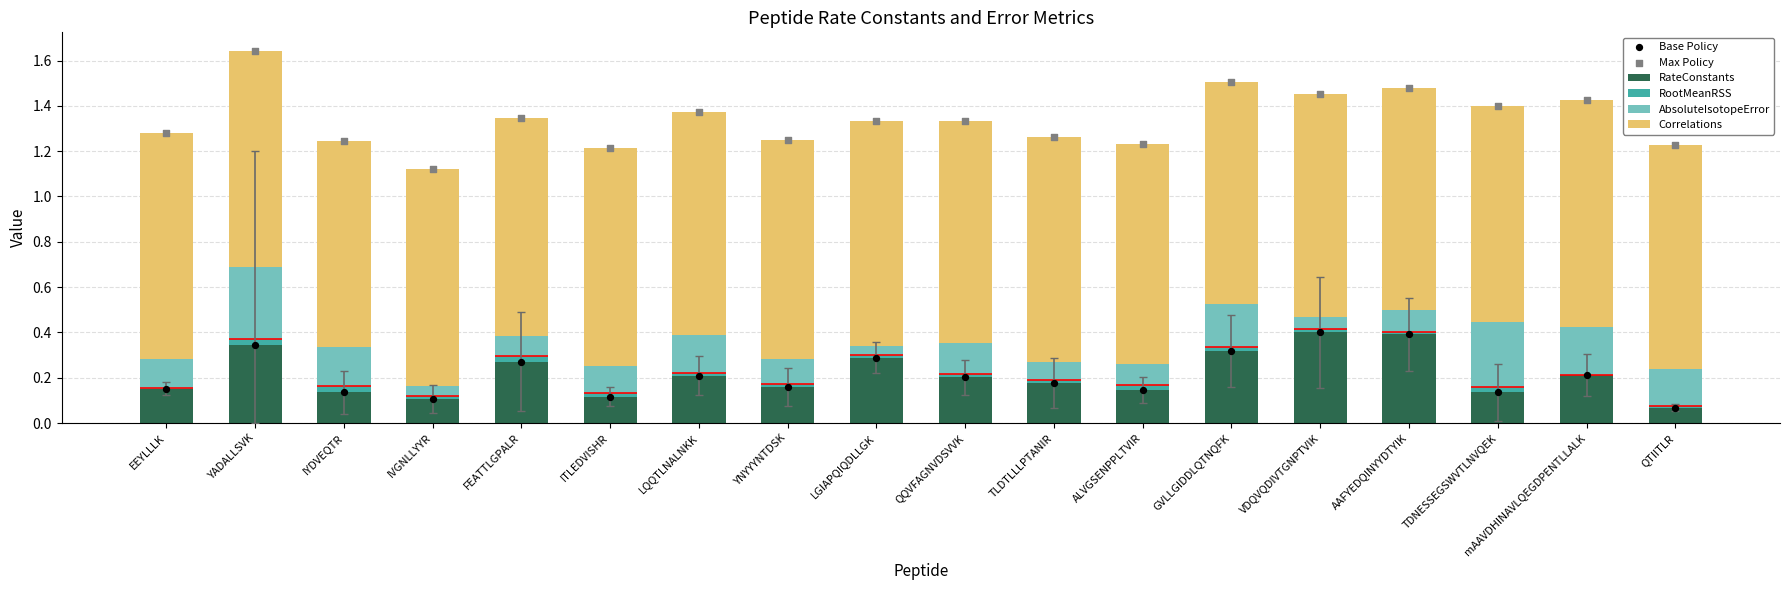

Is the value of Max Policy at AAFYEDQINYYDTYIK greater than the value of Correlations at YADALLSVK?

Yes